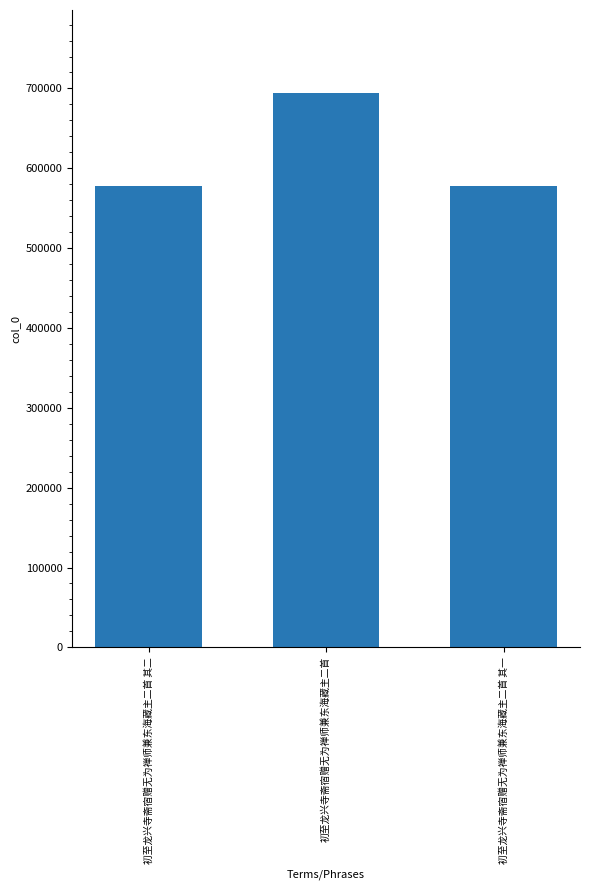

What is the ratio of the value at 初至龙兴寺斋宿赠无为禅师兼东海藏主二首 其二 to the value at 初至龙兴寺斋宿赠无为禅师兼东海藏主二首 其一?

1.0